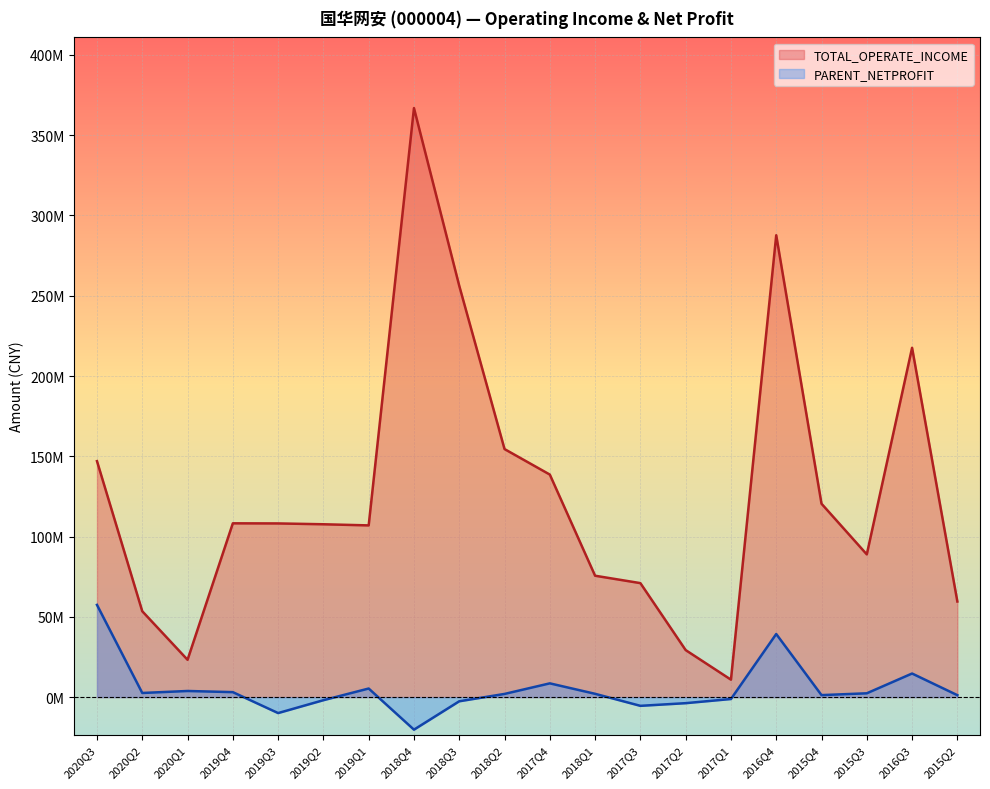

Reading left to right, transcribe all the data shown in this chart.

TOTAL_OPERATE_INCOME: 146979353.0	53481116.9	23253018.9	108246697.3	108175712.5	107657124.9	106952791.0	366868804.7	256178585.2	154491315.8	138605842.0	75602890.0	70997780.2	29287847.7	10868213.6	287670026.6	120454422.5	88894760.8	217567647.2	59545809.7
PARENT_NETPROFIT: 57440874.2	2574595.0	3816023.5	3099367.9	-9941144.5	-1918824.6	5350063.4	-20270783.8	-2591750.0	1983825.3	8566720.7	2060512.9	-5434258.0	-3772073.6	-1177968.6	39299310.1	1247118.3	2376703.5	14698532.2	1212220.5